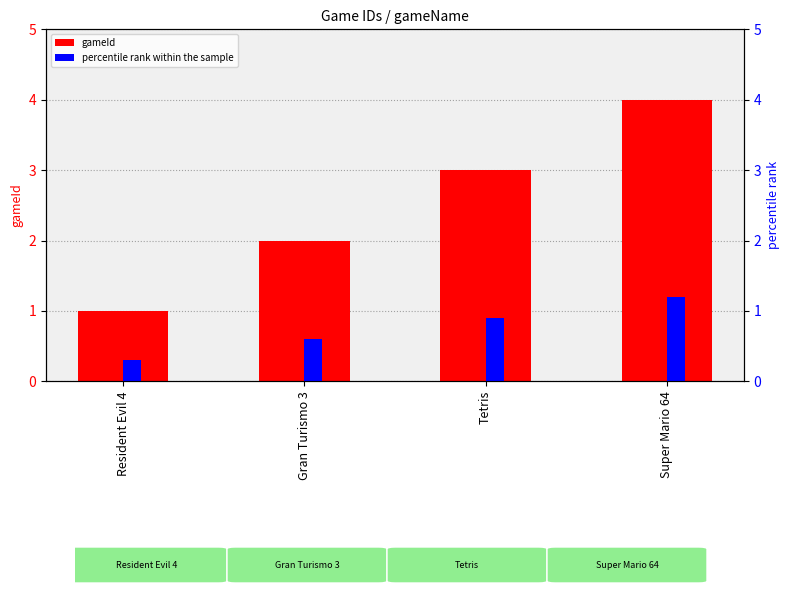

Between Gran Turismo 3 and Tetris, which is larger?

Tetris